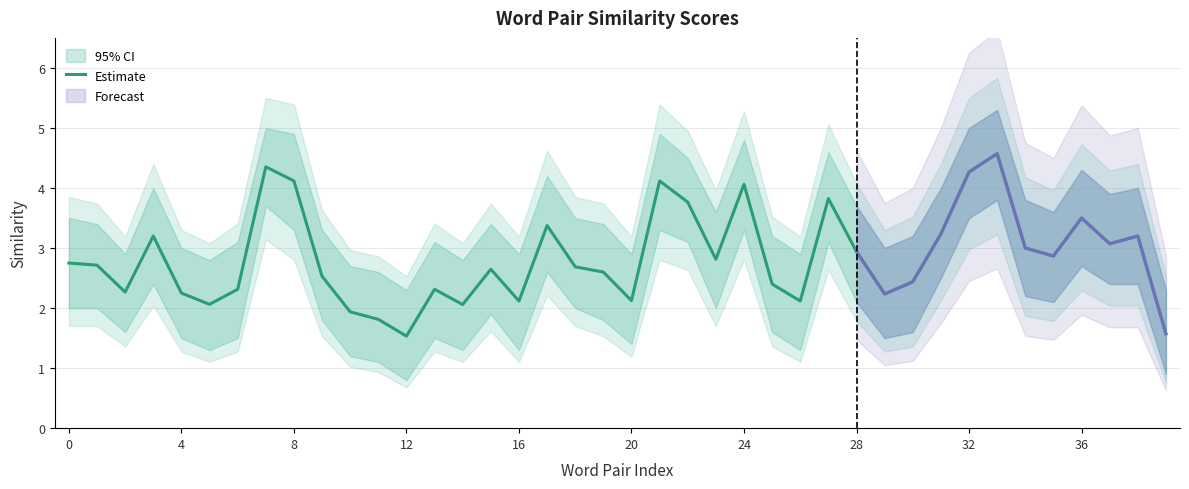

How many points are lower than both their immediate neighbors (excluding endpoints)?

11